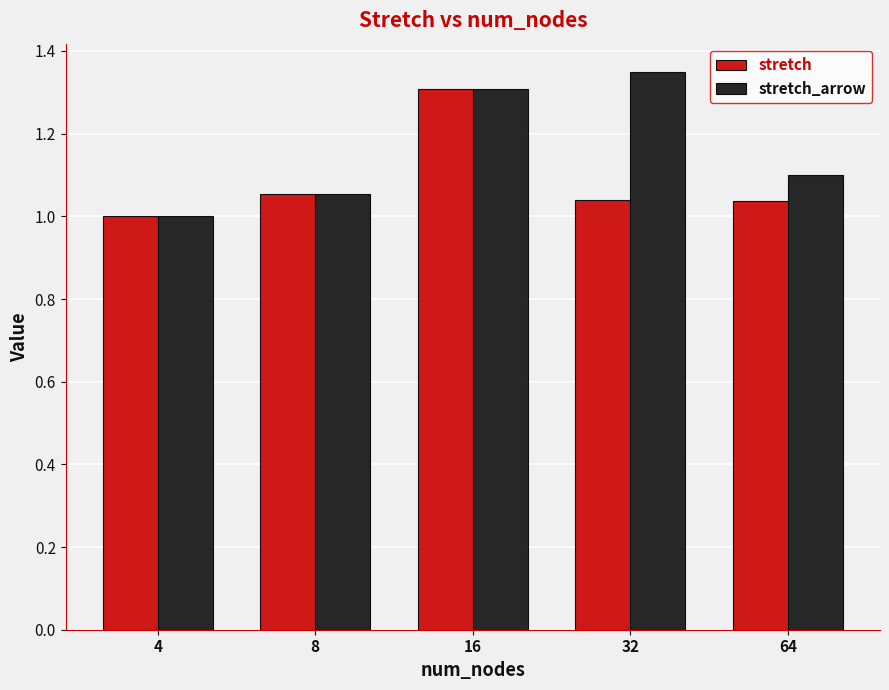

Which category has the lowest value across all series?

4